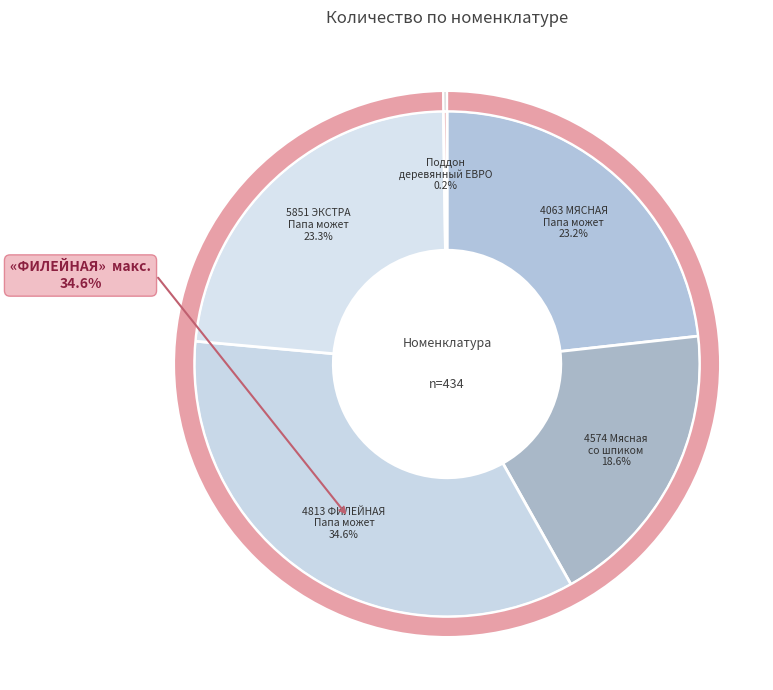

Approximately how many times larger is the value at 5851 ЭКСТРА
Папа может compared to 4813 ФИЛЕЙНАЯ
Папа может?

0.7